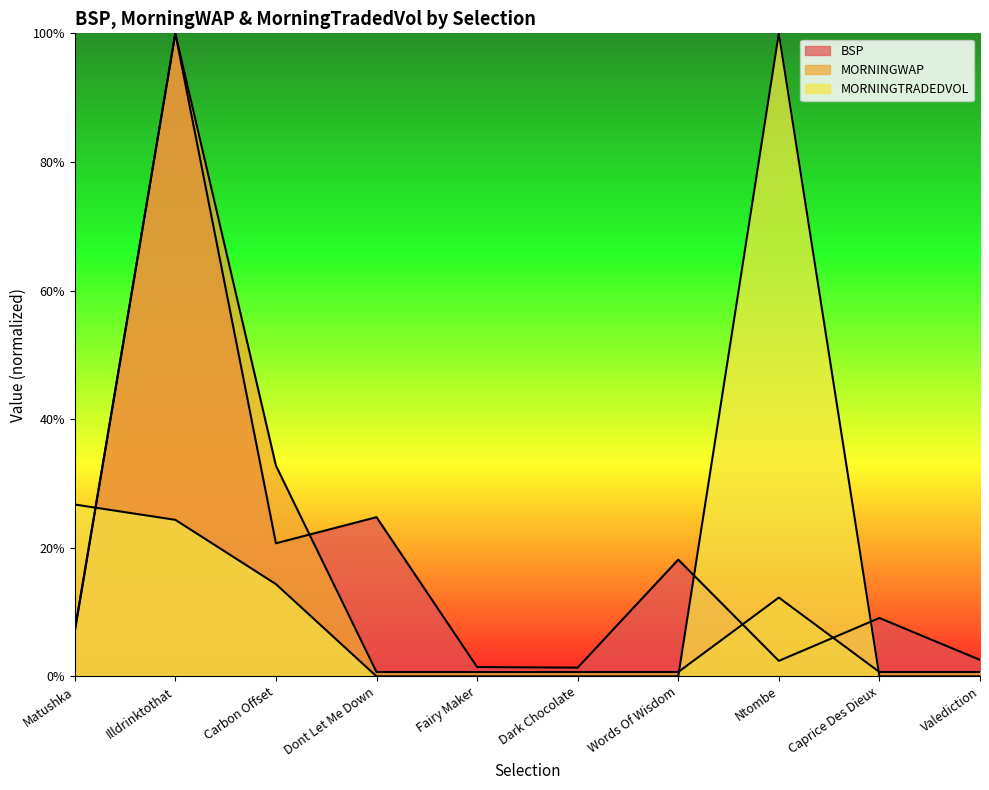

What are all the series names shown in the legend?

BSP, MORNINGWAP, MORNINGTRADEDVOL